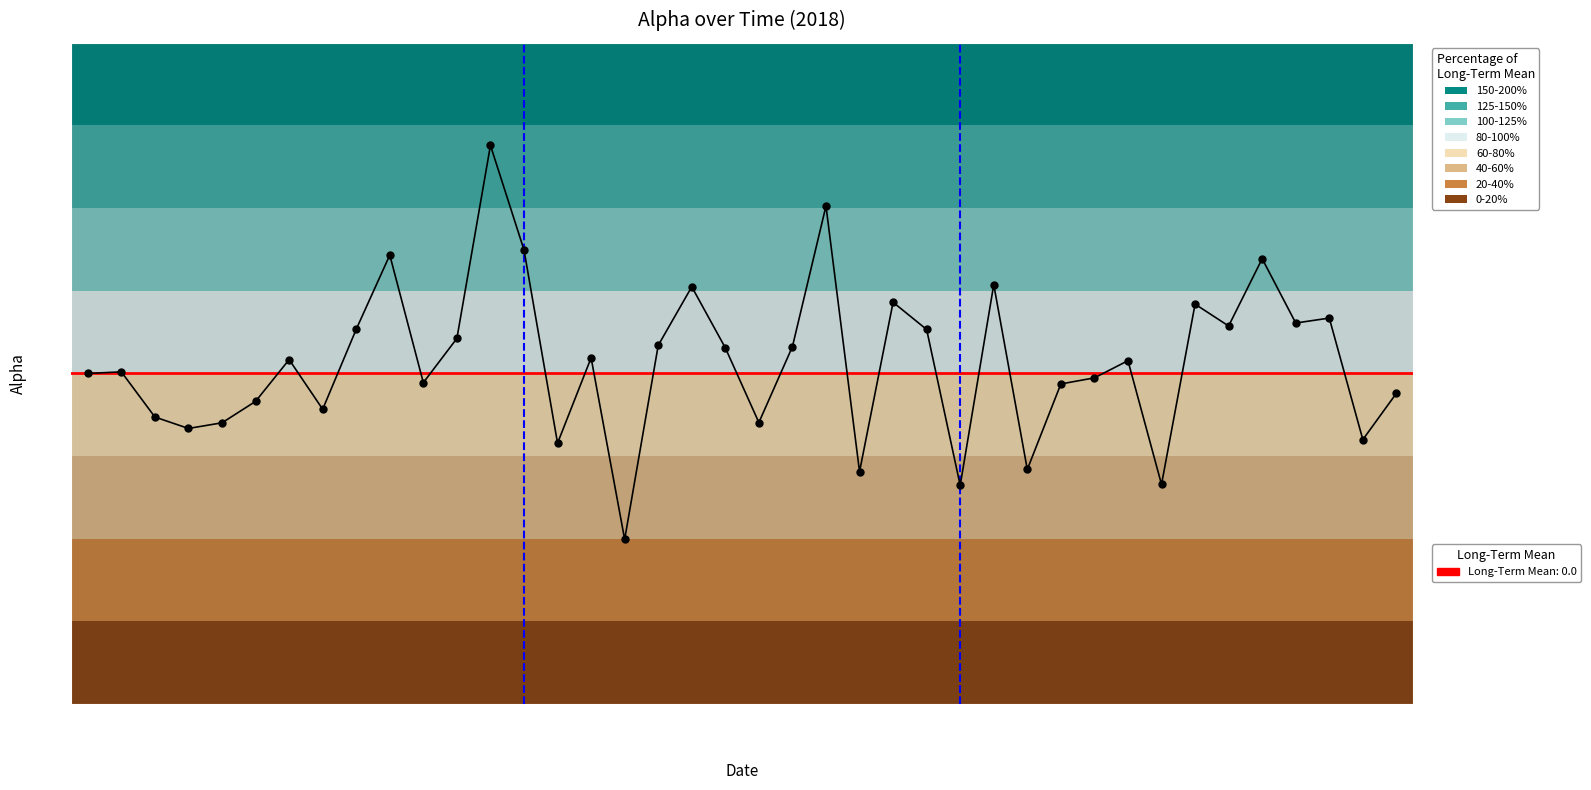

What position from the right is 18?

22